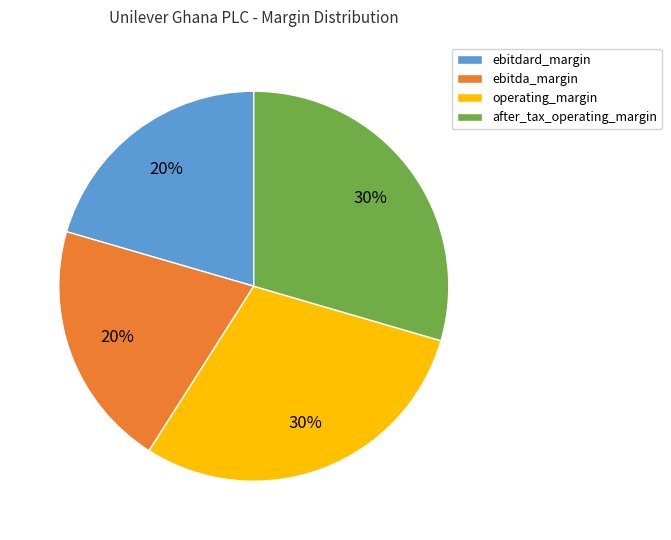

True or false: operating_margin accounts for 20% of the total.

False